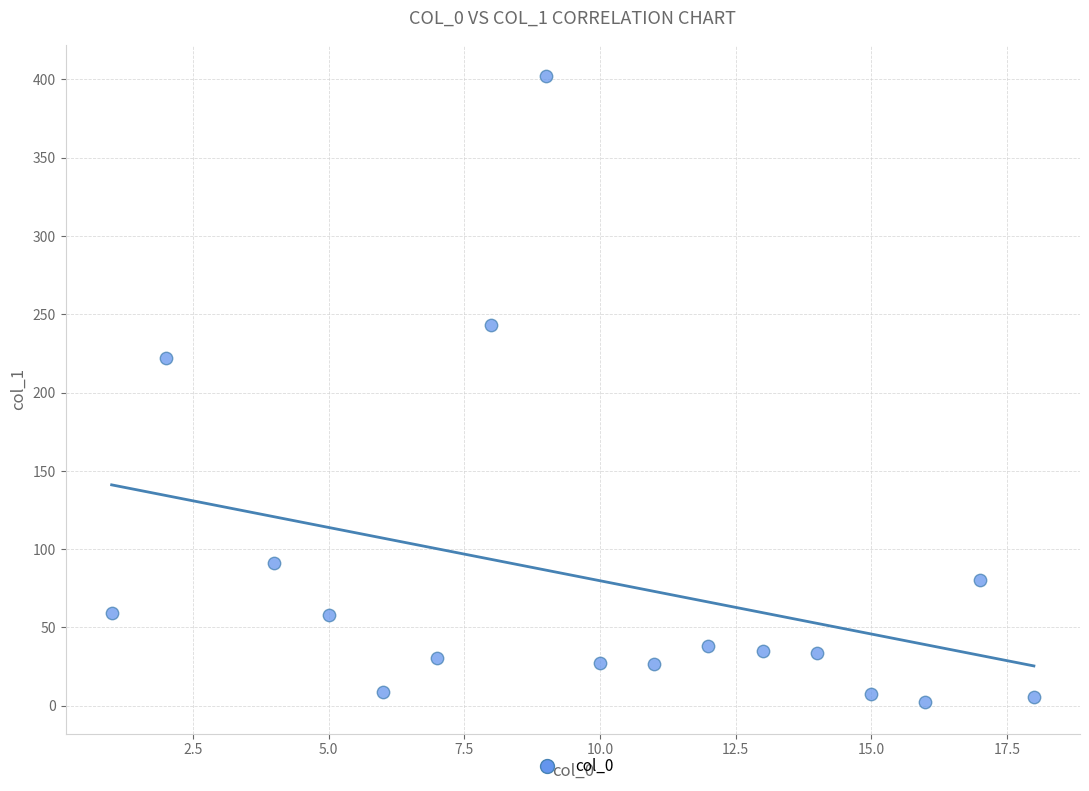

What is the range of X values (max minus min)?

17.0